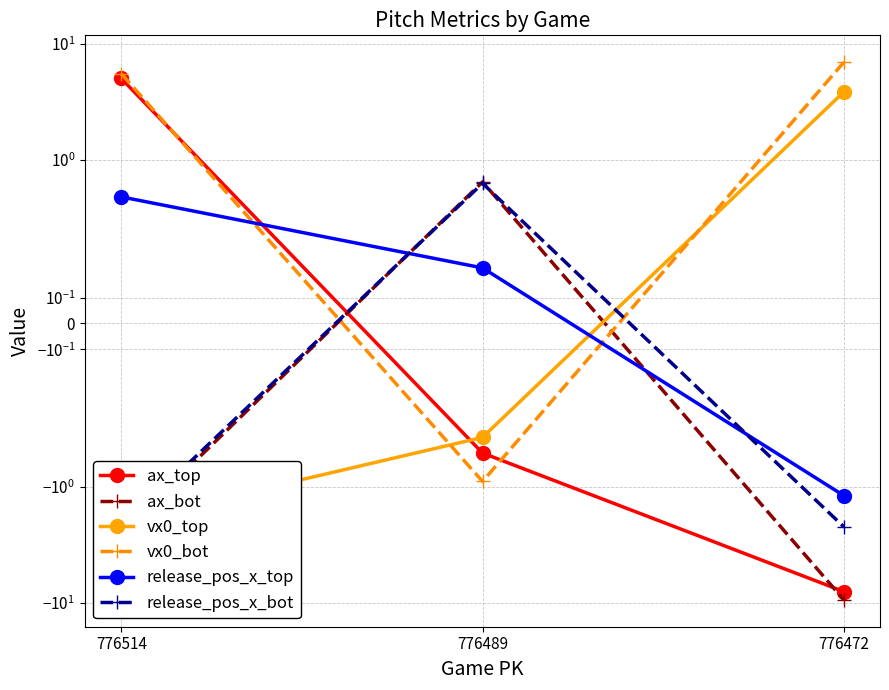

Which category has the lowest value in the vx0_top series?

776514